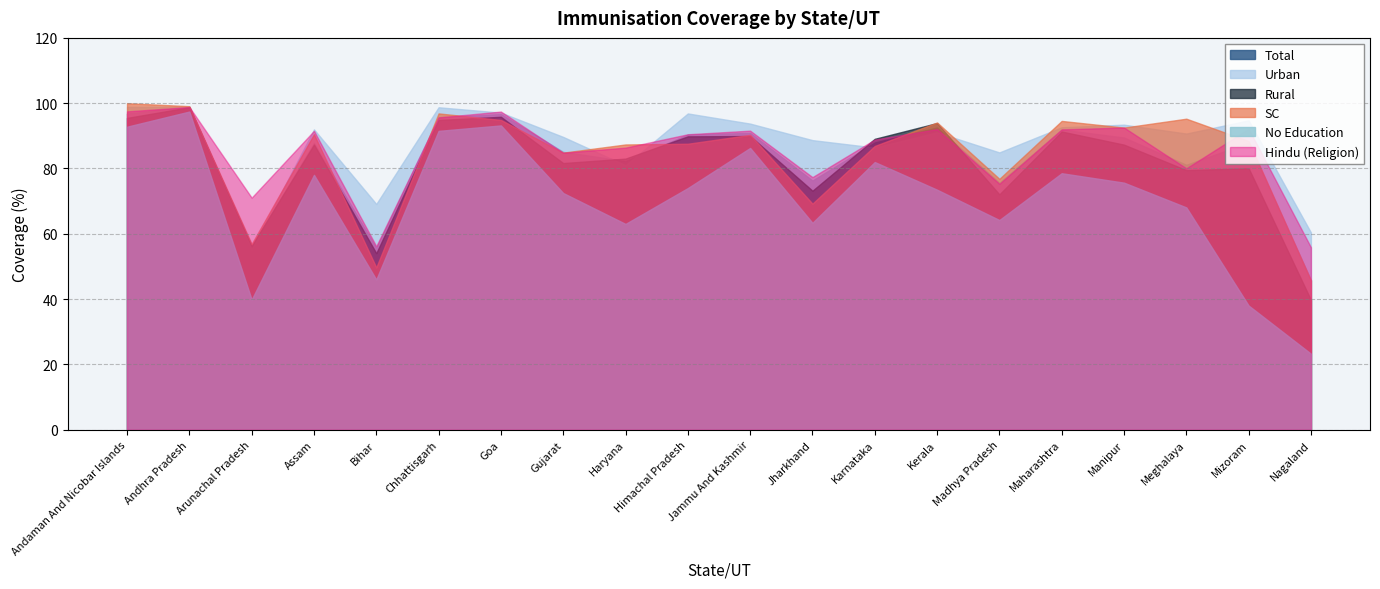

Which category has the lowest value across all series?

Nagaland